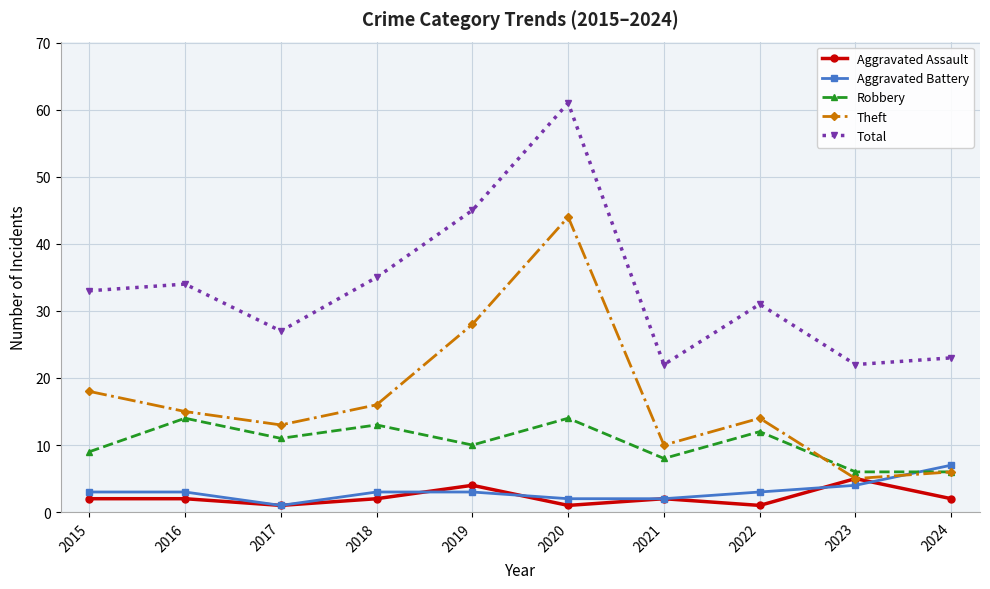

Reading left to right, what are all the values shown in this chart?

Aggravated Assault: 2	2	1	2	4	1	2	1	5	2
Aggravated Battery: 3	3	1	3	3	2	2	3	4	7
Robbery: 9	14	11	13	10	14	8	12	6	6
Theft: 18	15	13	16	28	44	10	14	5	6
Total: 33	34	27	35	45	61	22	31	22	23